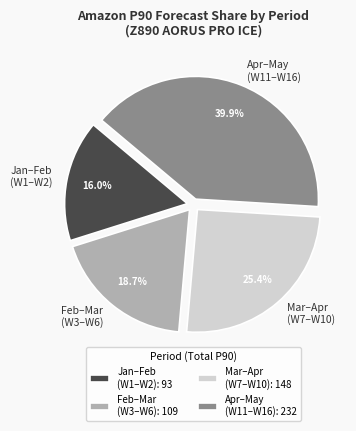

What percentage is NOT represented by Feb–Mar (W3–W6)?

81.3%